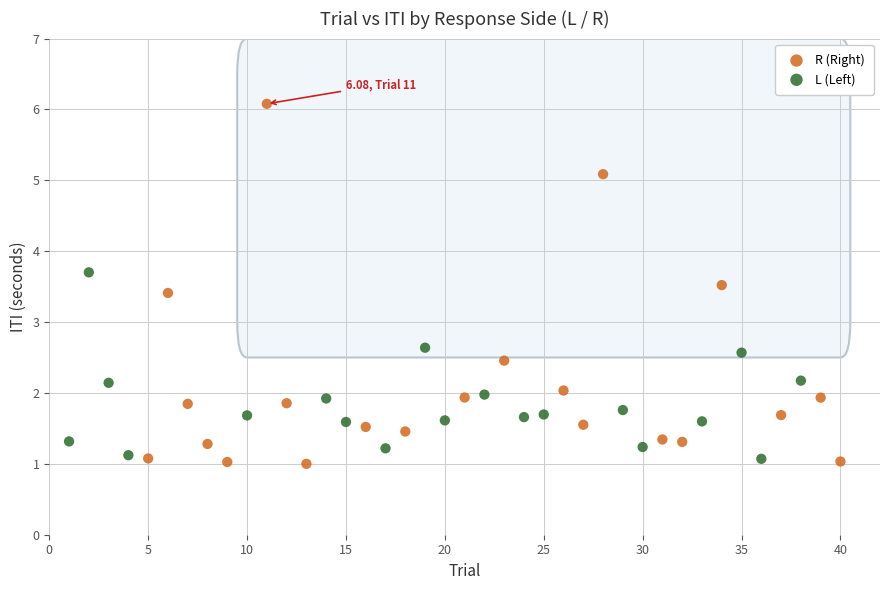

Which series reaches the minimum Y coordinate?

R (Right)